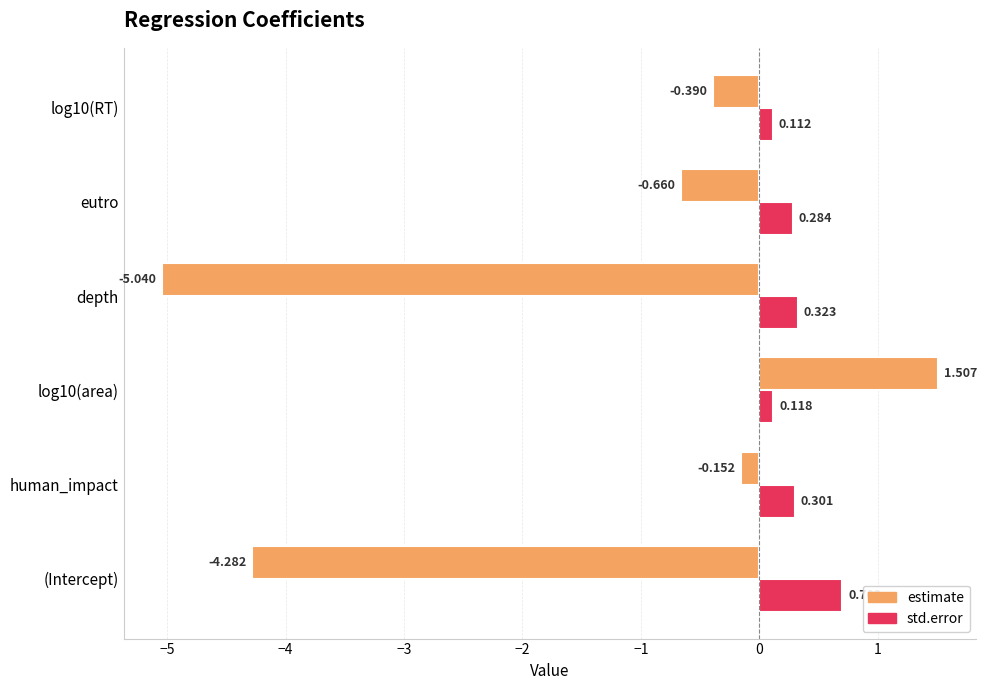

Which series has the largest range (max minus min)?

estimate